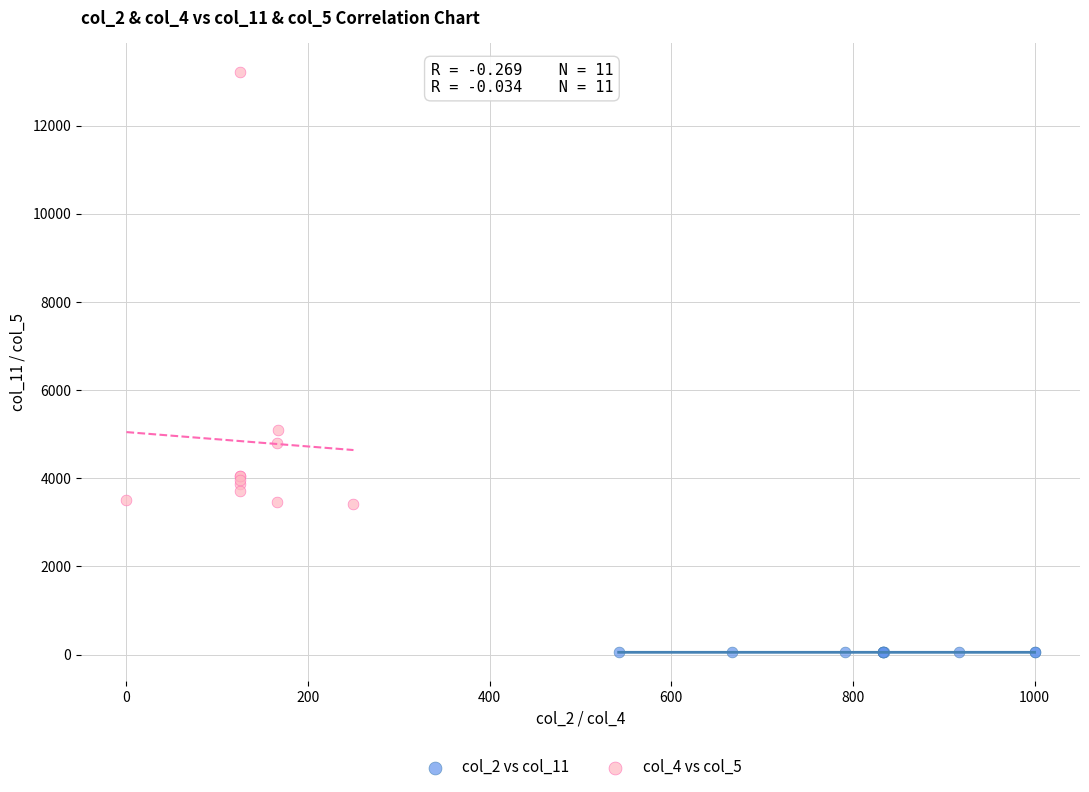

Which series contains the lowest Y value?

col_2 vs col_11